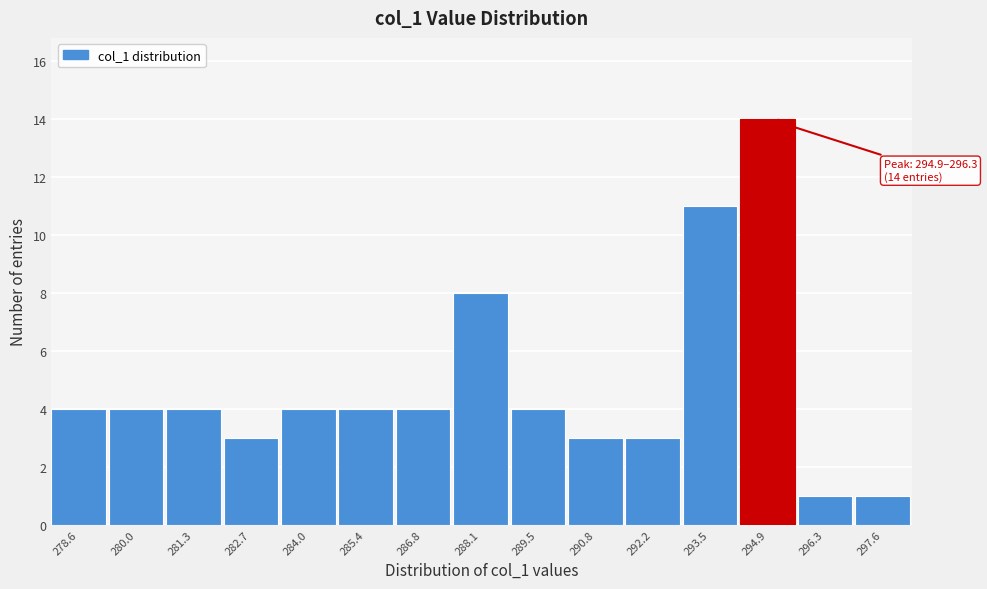

Reading left to right, extract all data points from this chart.

4	4	4	3	4	4	4	8	4	3	3	11	14	1	1